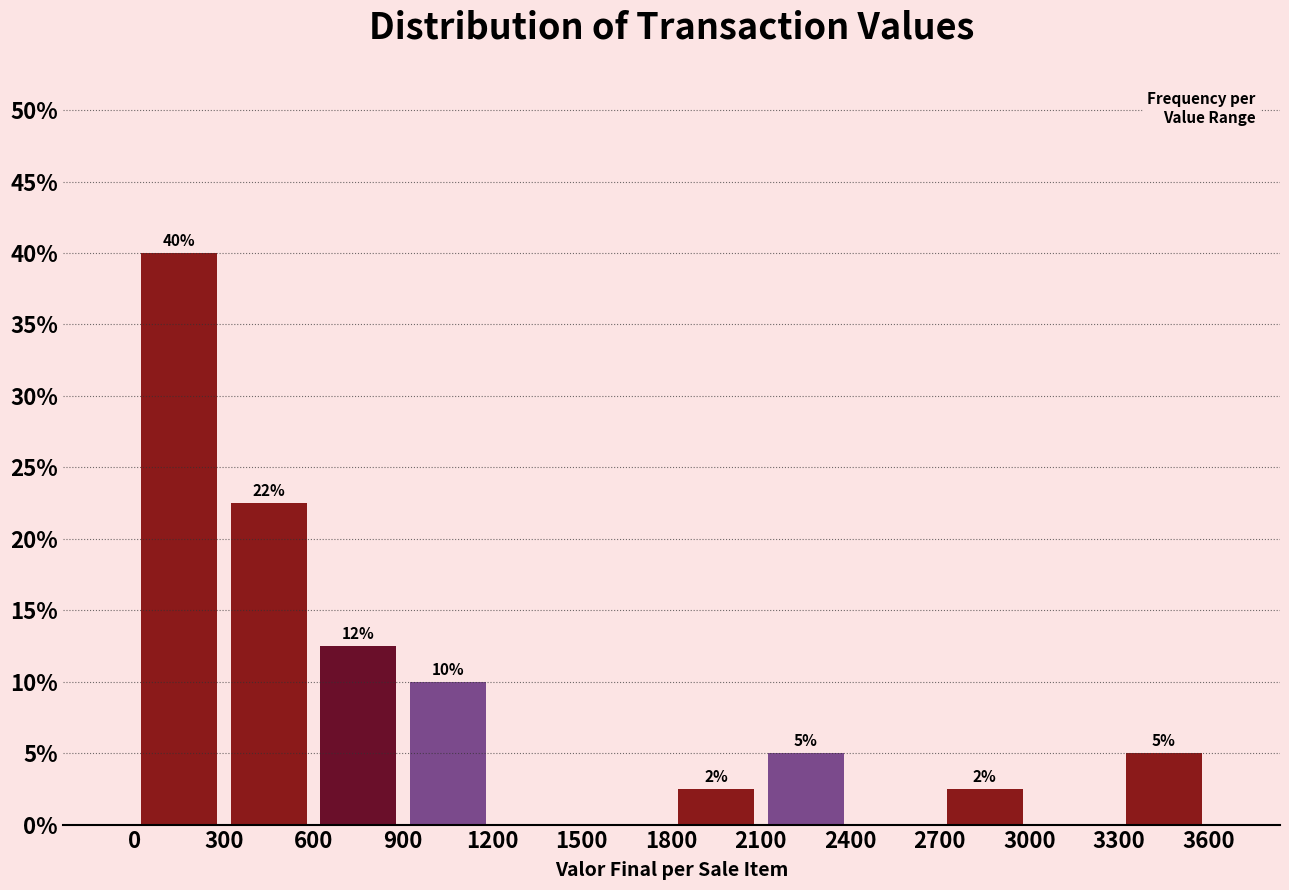

Over which range of the x-axis is the bar tallest?

0 to 300